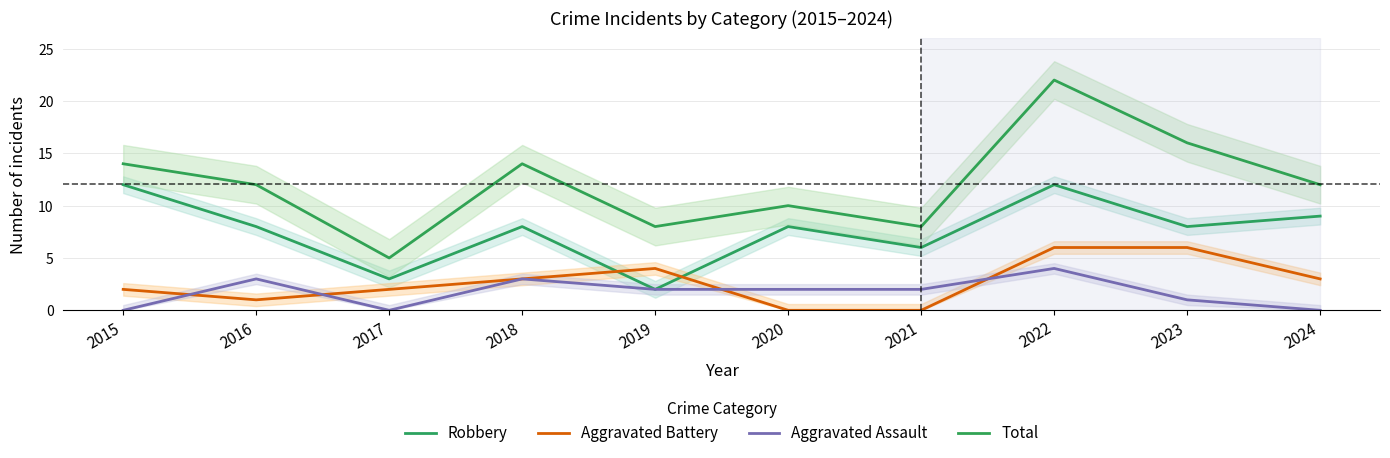

At how many categories does at least one series exceed 14?

2